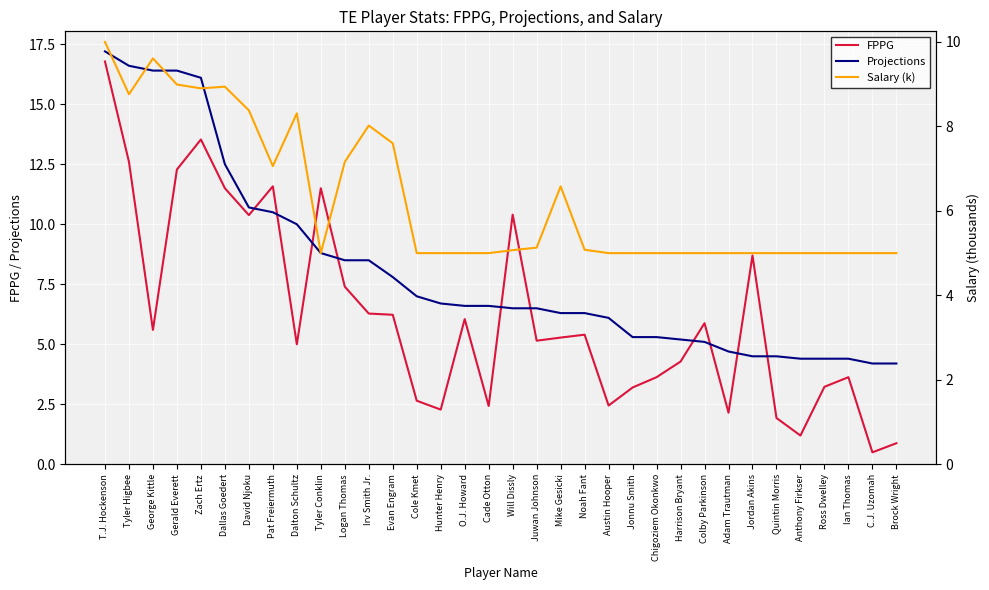

Which has a higher value, Ross Dwelley or Austin Hooper?

Ross Dwelley